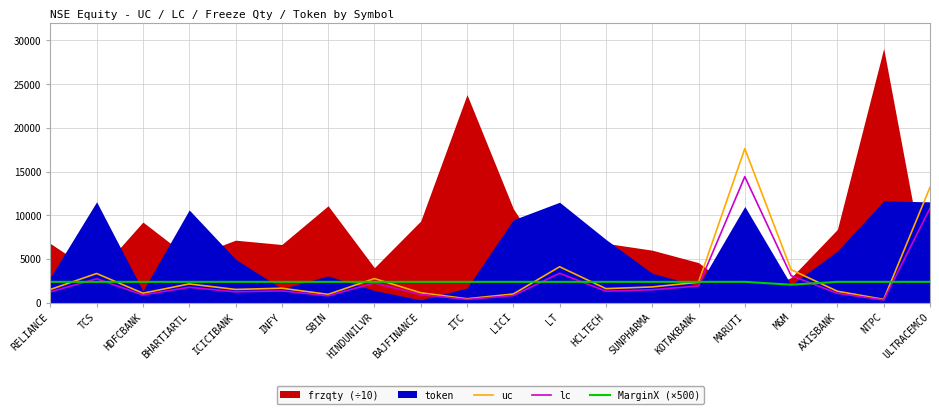

True or false: MarginX (×500) and uc intersect in this chart.

True